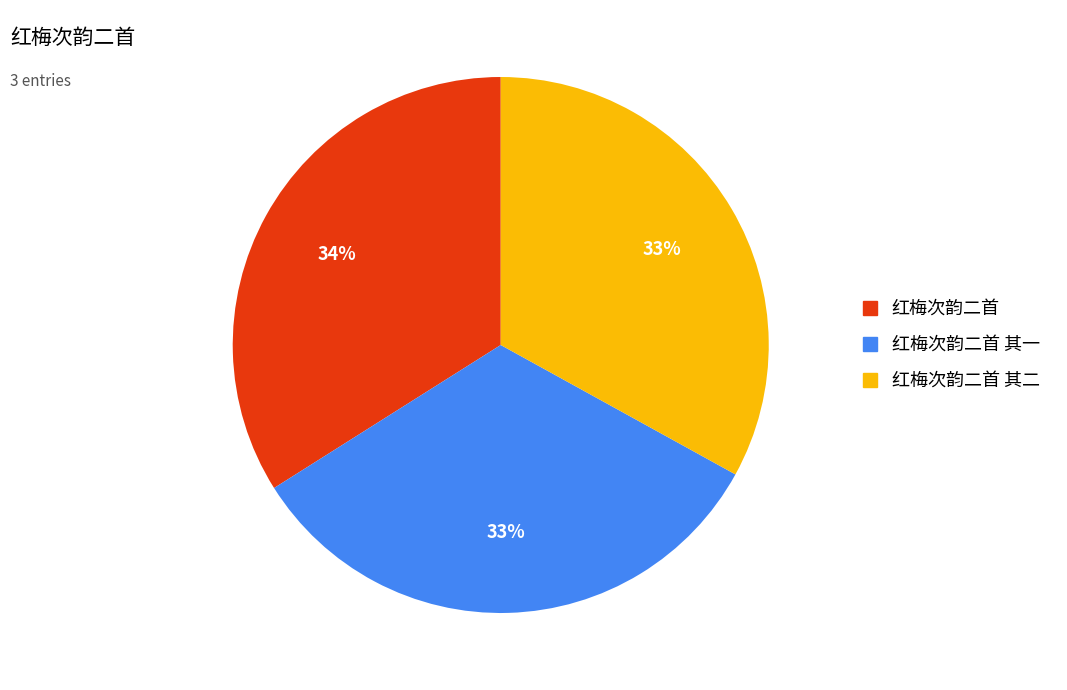

Is there a majority slice in this chart?

No